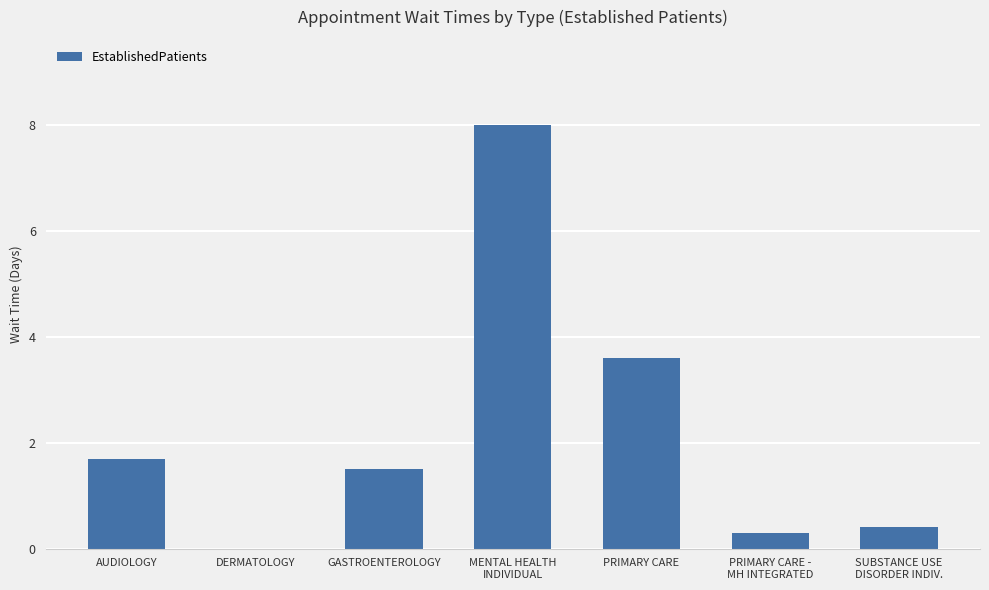

What is the difference between the values at SUBSTANCE USE
DISORDER INDIV. and GASTROENTEROLOGY?

1.1